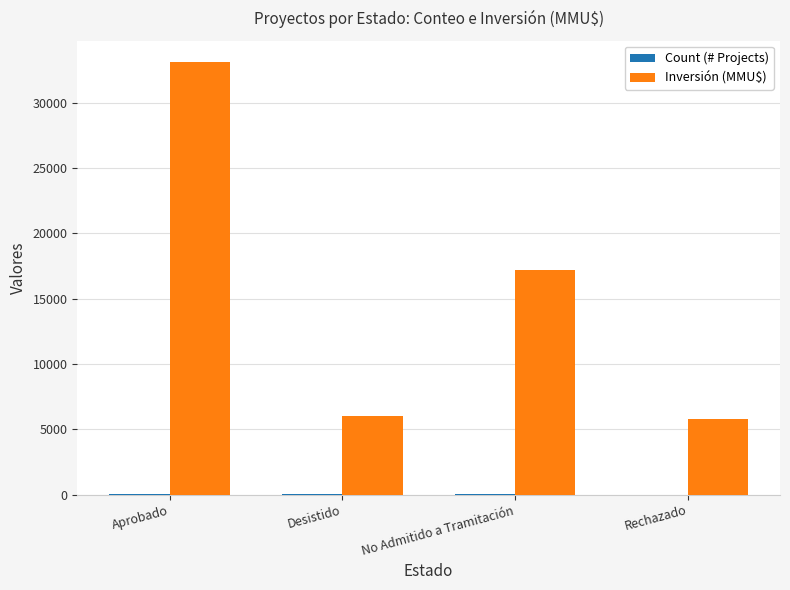

What is the sum of all Inversión (MMU$) values?

61986